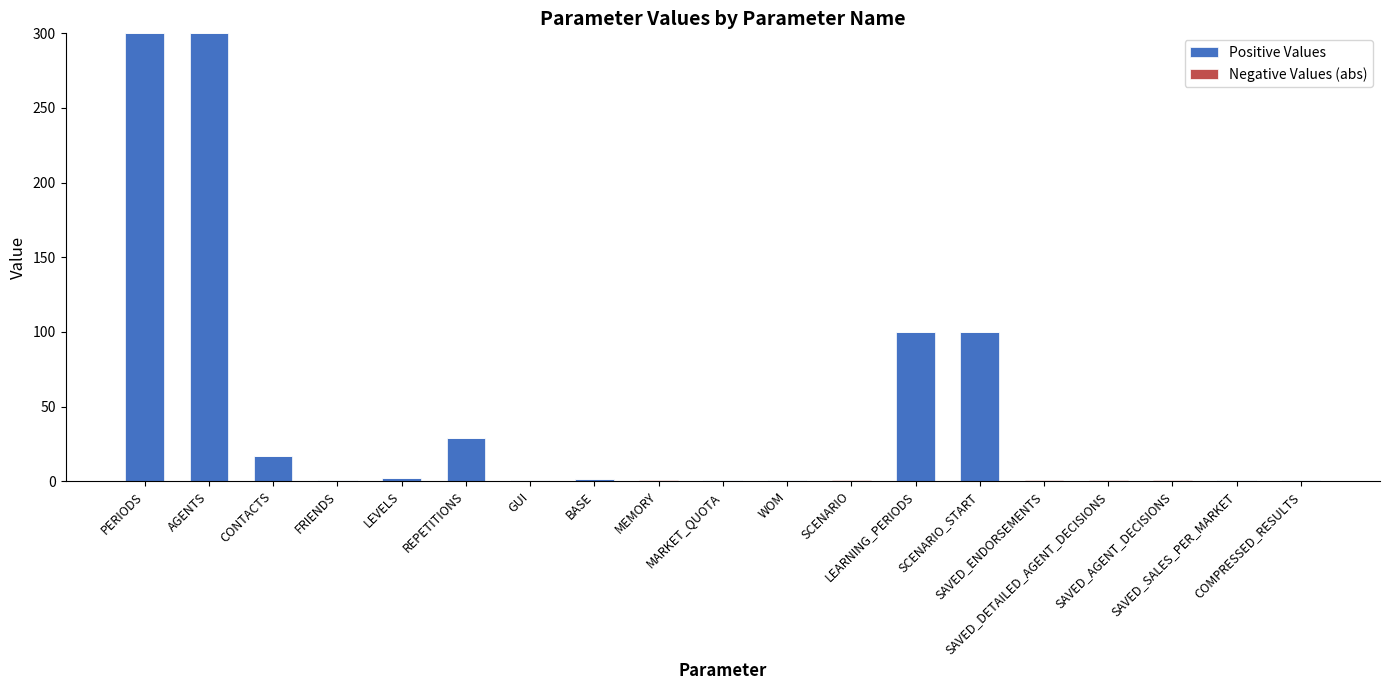

List the labels in order of Negative Values (abs) value, smallest first.

PERIODS, AGENTS, CONTACTS, FRIENDS, LEVELS, REPETITIONS, GUI, BASE, MARKET_QUOTA, WOM, LEARNING_PERIODS, SCENARIO_START, SAVED_SALES_PER_MARKET, COMPRESSED_RESULTS, MEMORY, SCENARIO, SAVED_ENDORSEMENTS, SAVED_DETAILED_AGENT_DECISIONS, SAVED_AGENT_DECISIONS